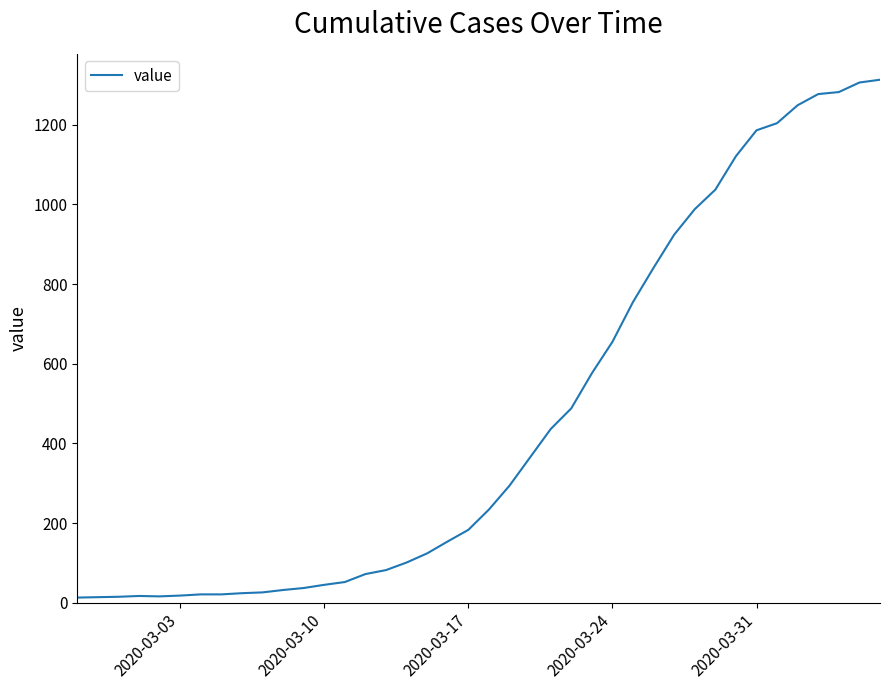

What is the difference between the maximum and minimum values?

1300